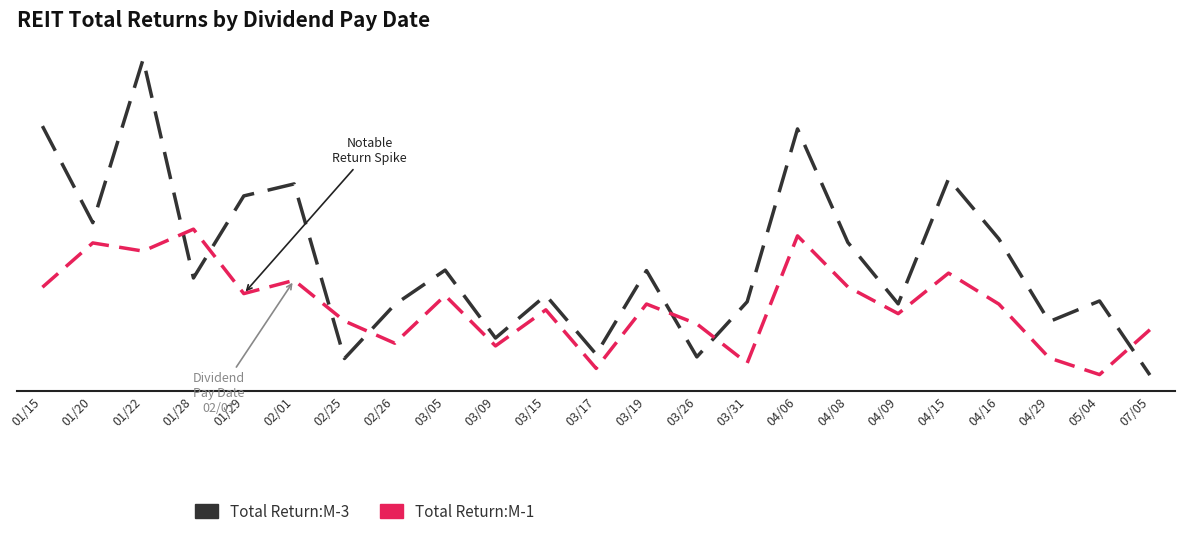

How many values in Total Return:M-3 are above zero?

18